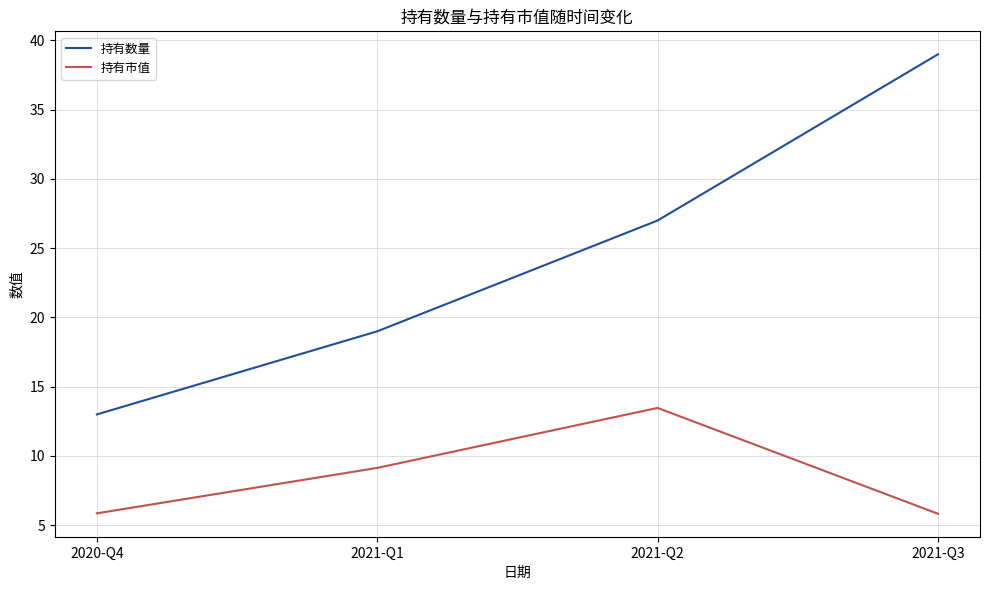

How many interior local peaks does the 持有市值 series have?

1